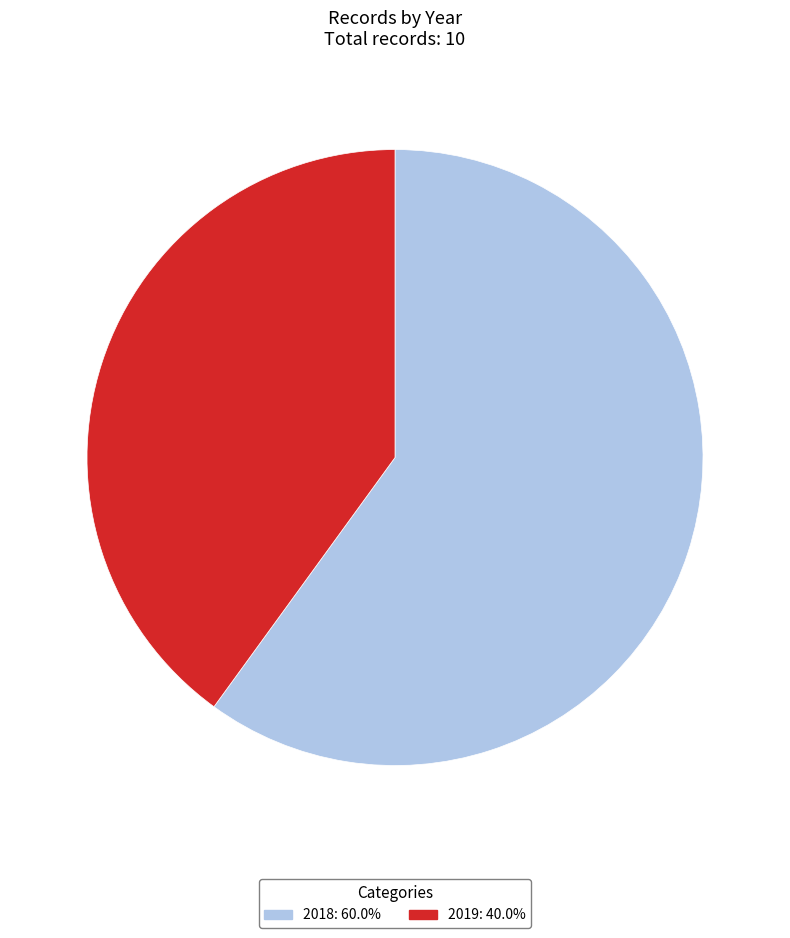

What is the largest slice in the pie chart?

2018